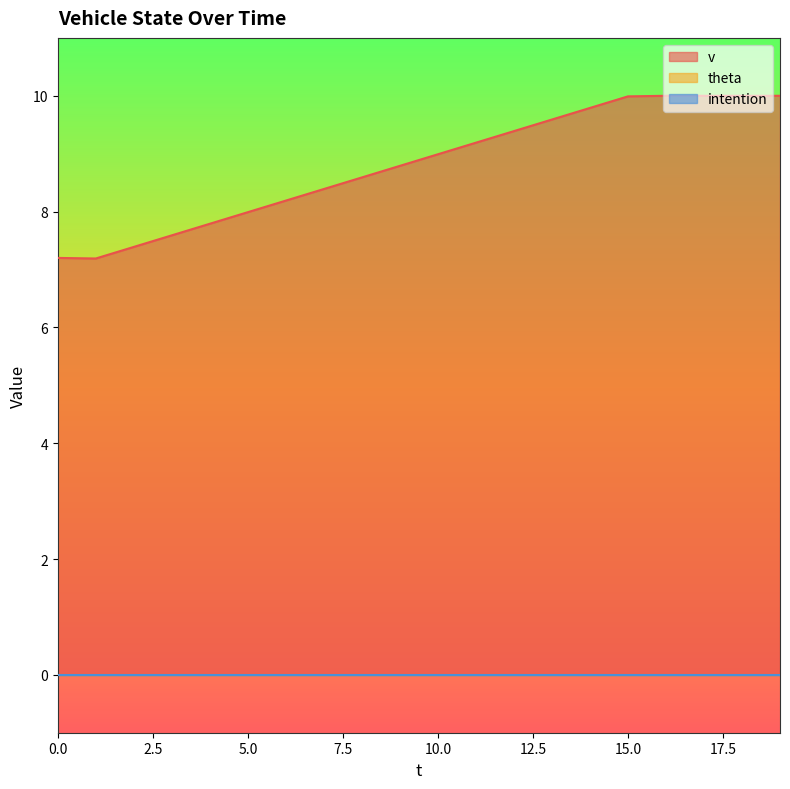

What is the sum of the v values at 0 and 6?

15.4